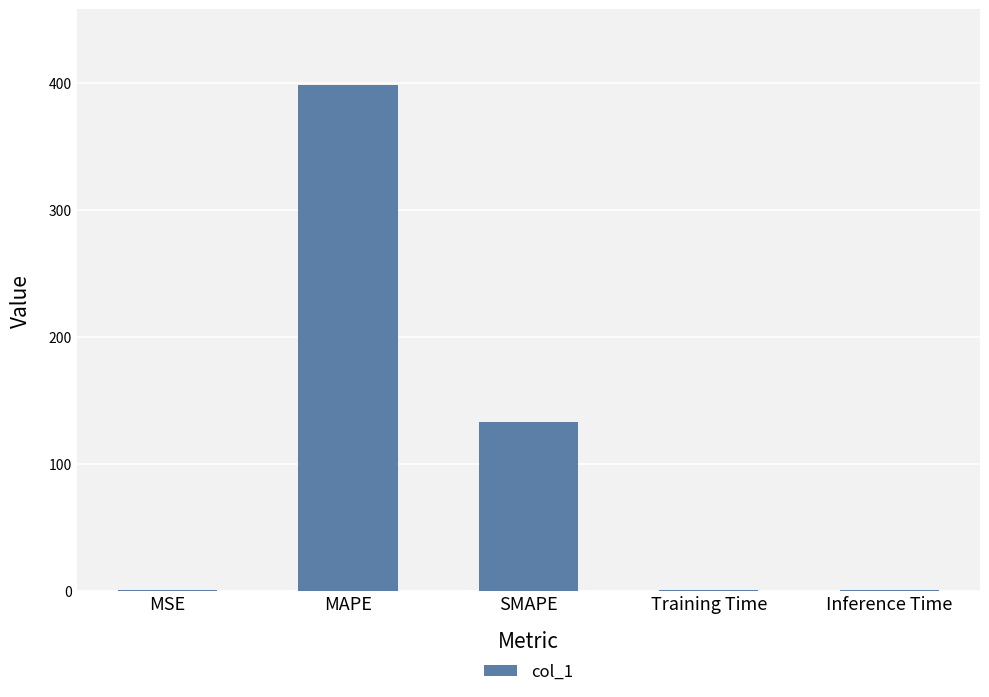

Is it true that the value at SMAPE is 133.2?

True